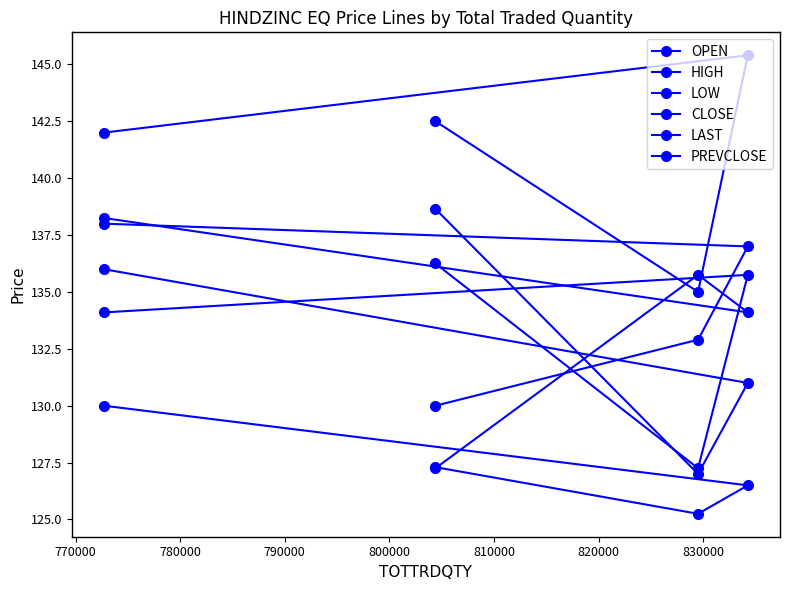

Does the chart have visible grid lines?

No